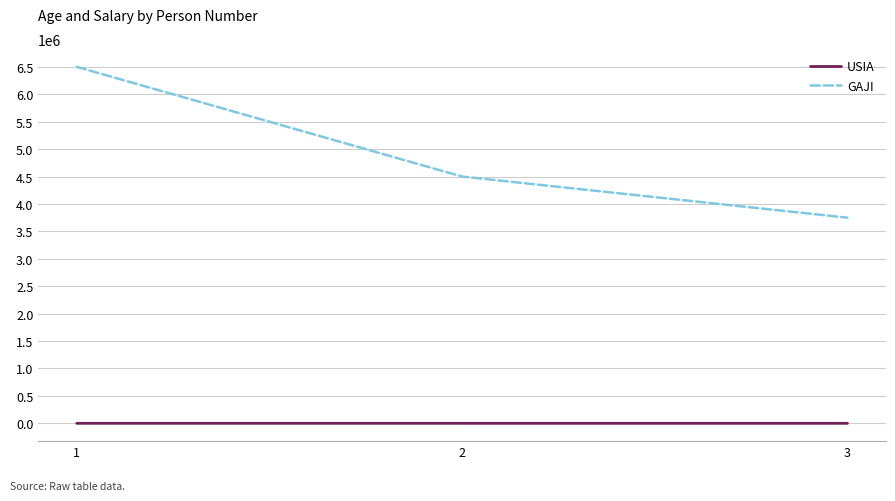

Which series has the widest spread of values?

GAJI